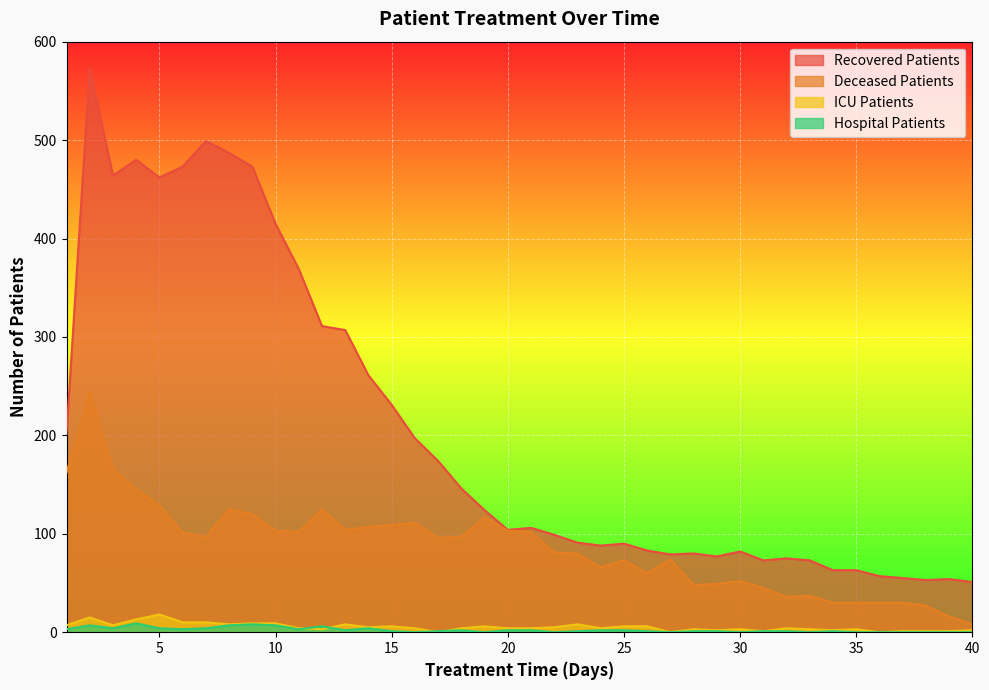

How many values in the recovered_patients series exceed 106?

19